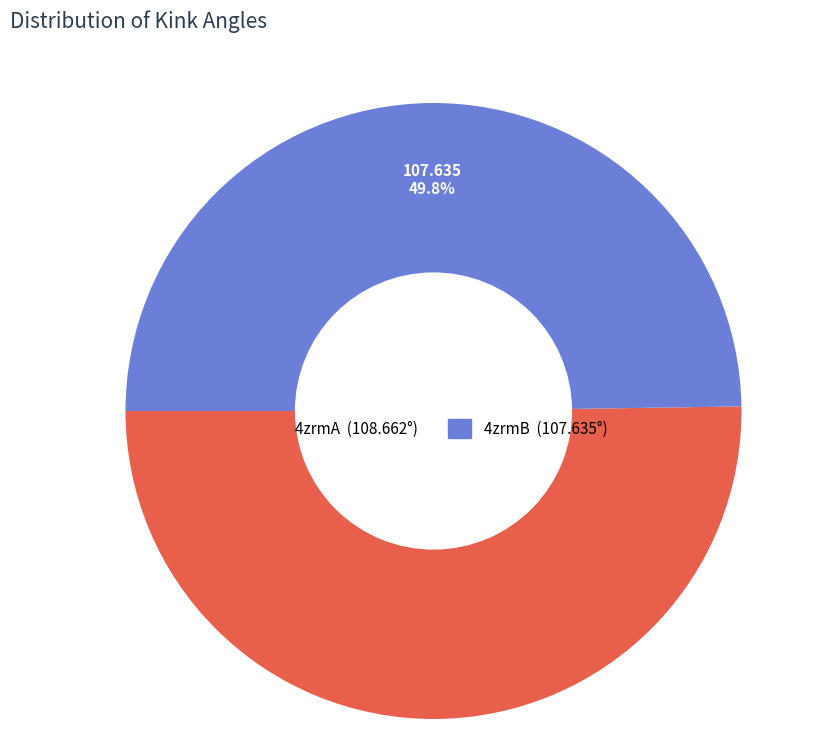

Count the number of slices in the pie.

2